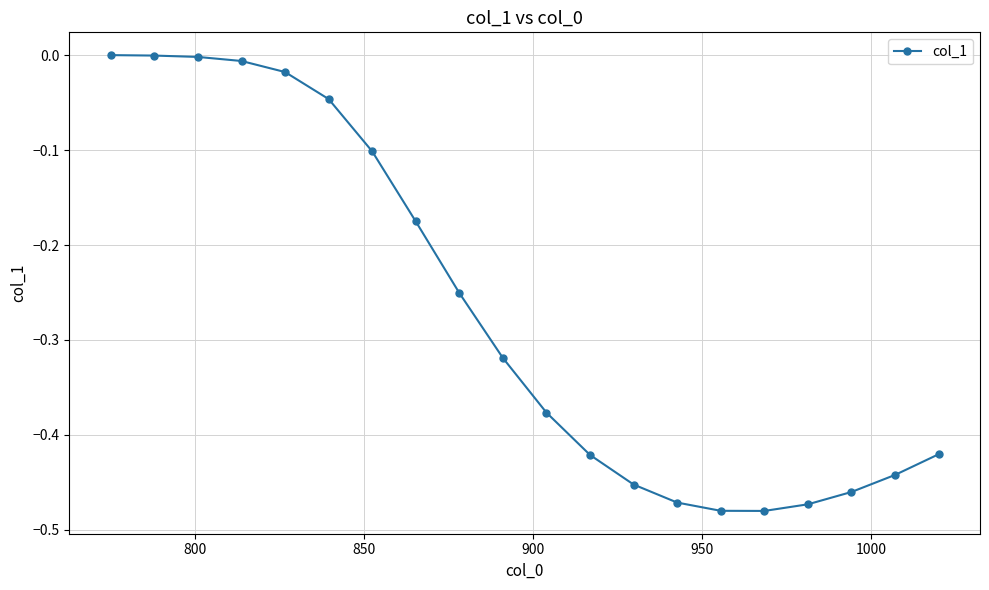

What is the difference between the maximum and minimum values?

0.5